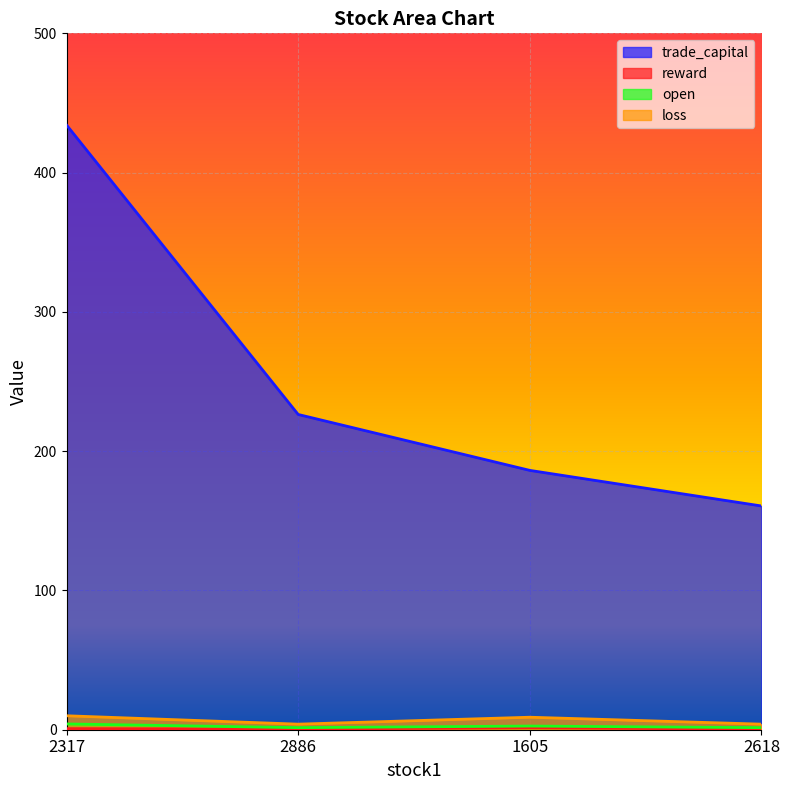

True or false: open and loss intersect in this chart.

False